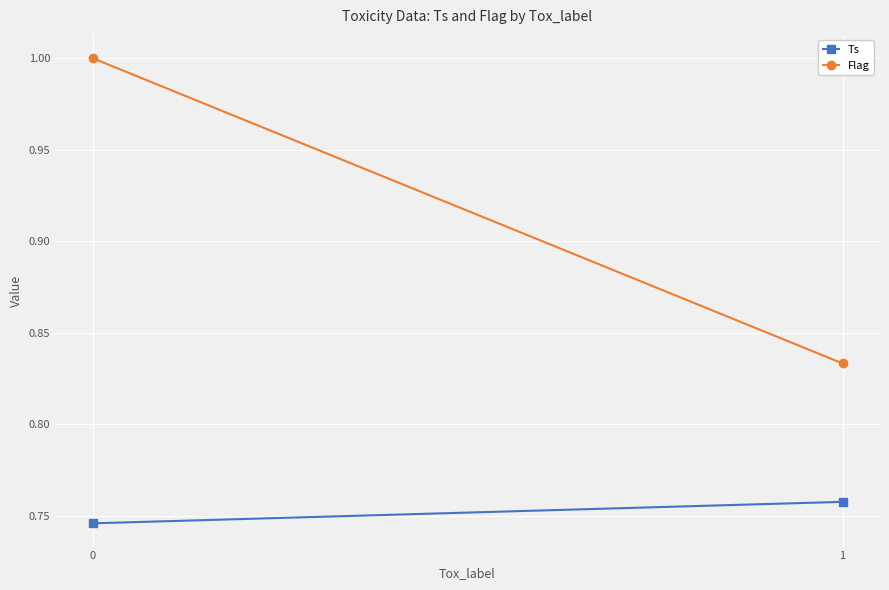

Which series has the widest spread of values?

Flag